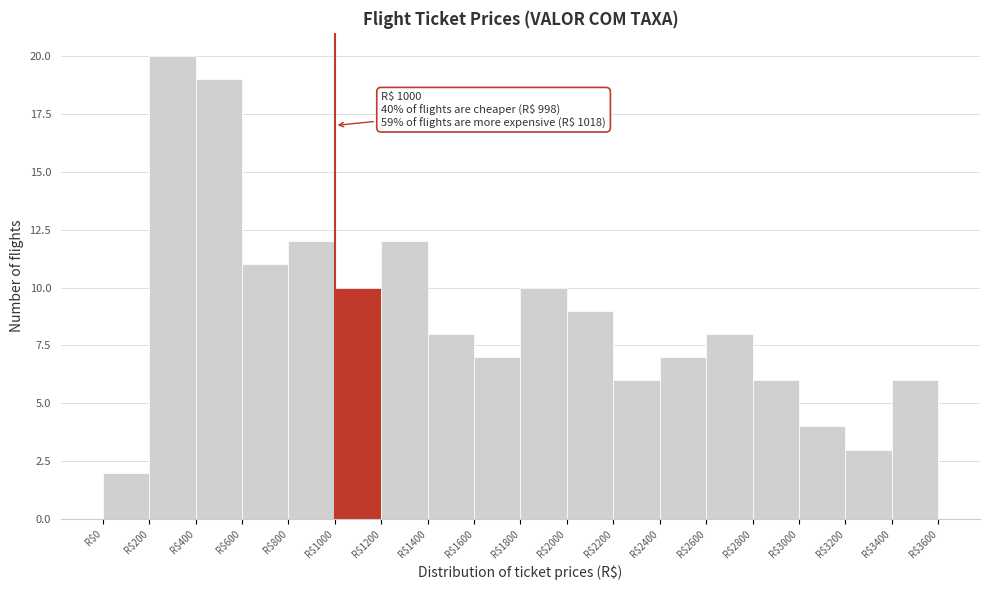

Over which range of the x-axis is the bar tallest?

200 to 400